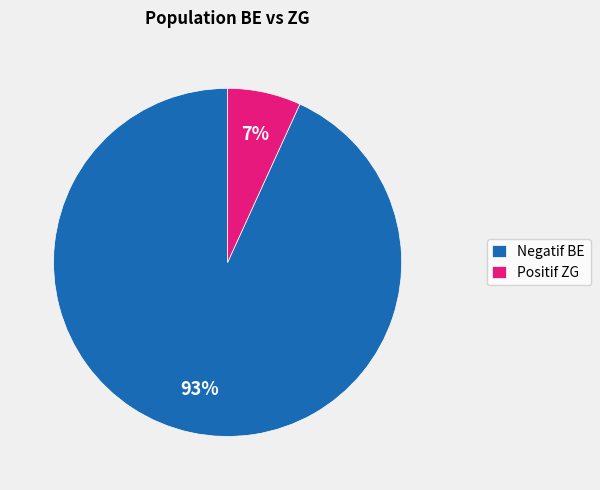

Rank the categories by value from highest to lowest.

Negatif BE, Positif ZG